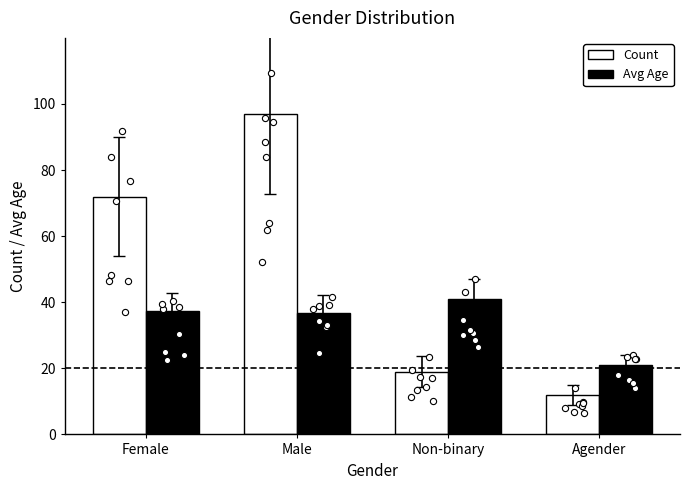

Which series has the largest total across all categories?

Count